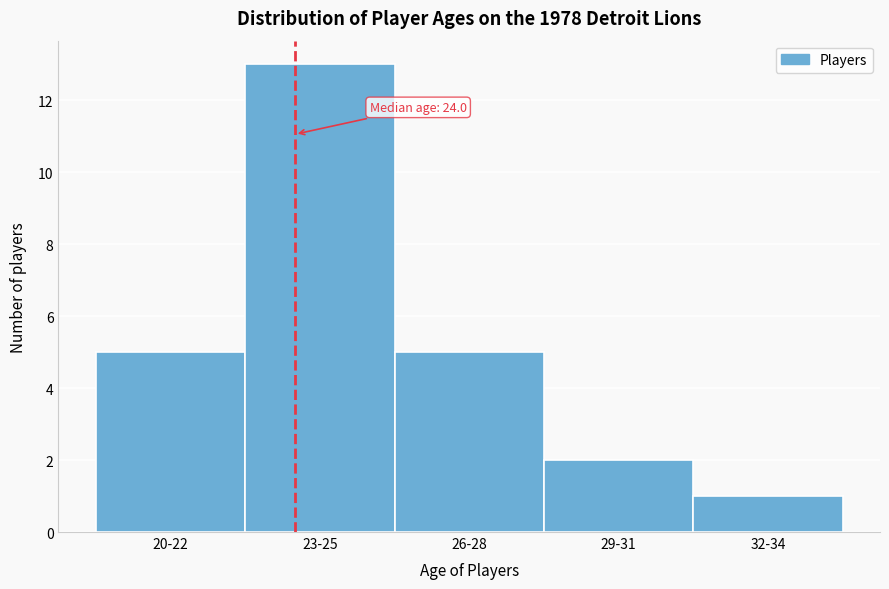

Reading left to right, transcribe all the data shown in this chart.

5	13	5	2	1